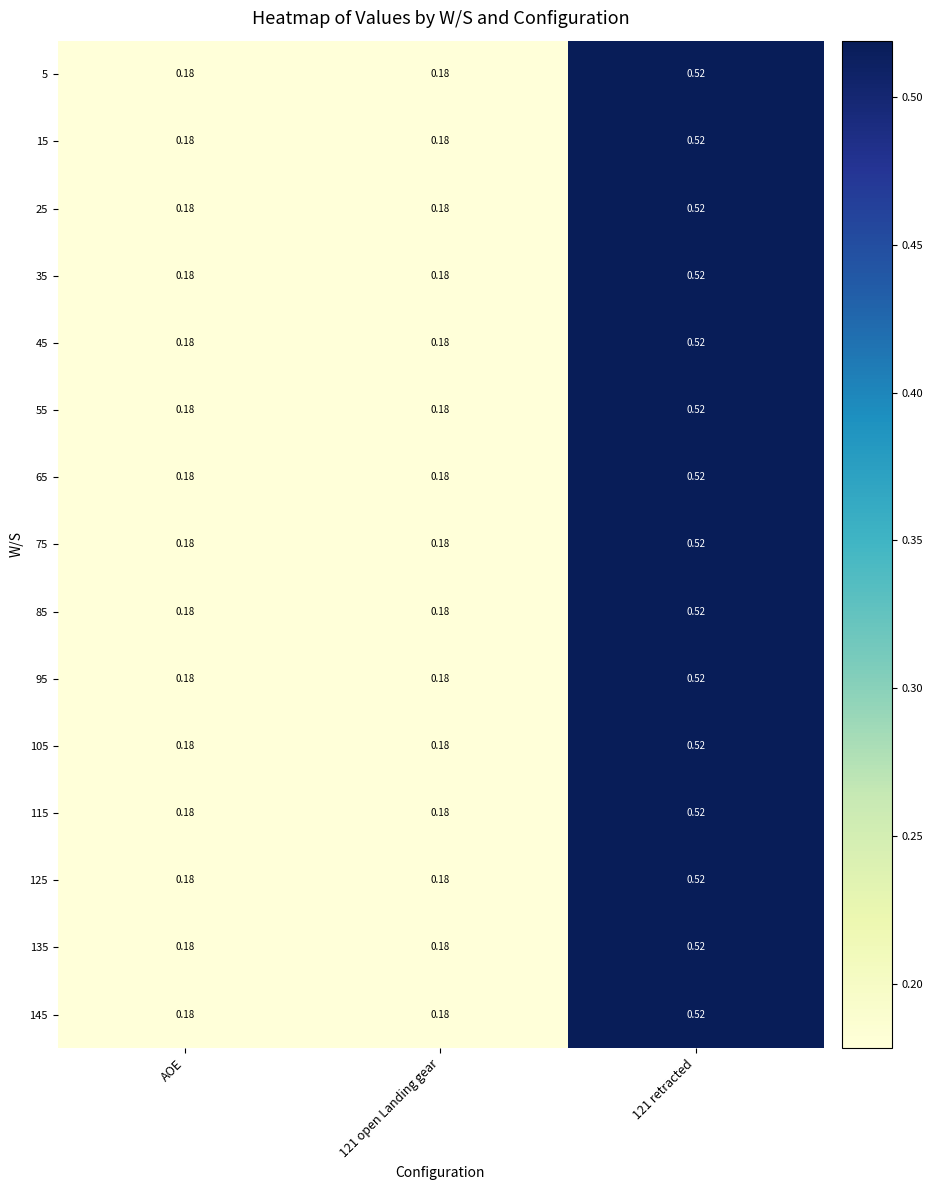

Is the value of 95 at 121 open Landing gear greater than the value of 135 at 121 retracted?

No